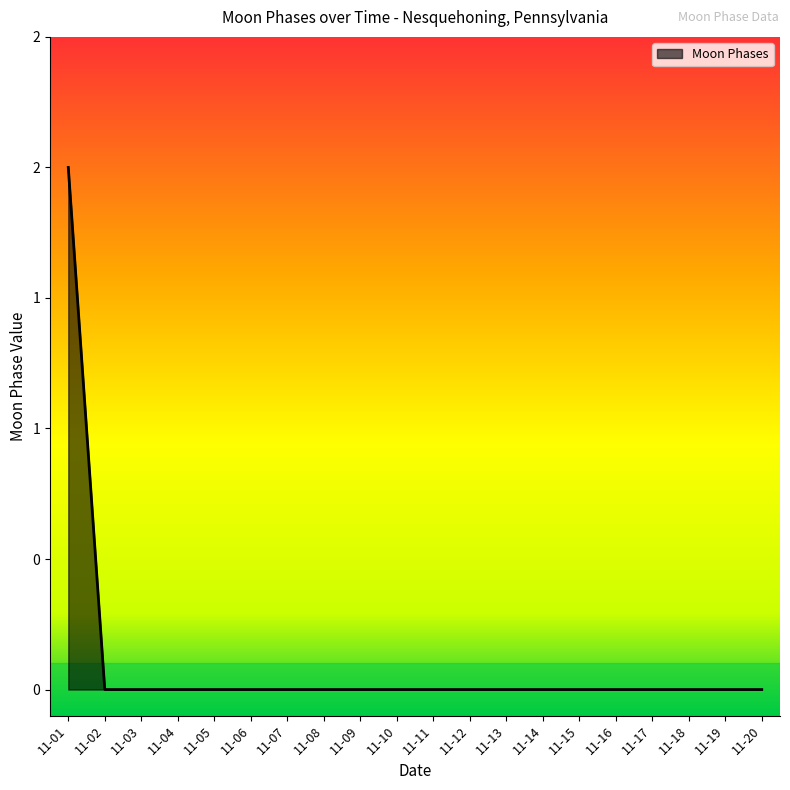

Reading right to left, list all the values displayed in this chart.

0	0	0	0	0	0	0	0	0	0	0	0	0	0	0	0	0	0	0	2